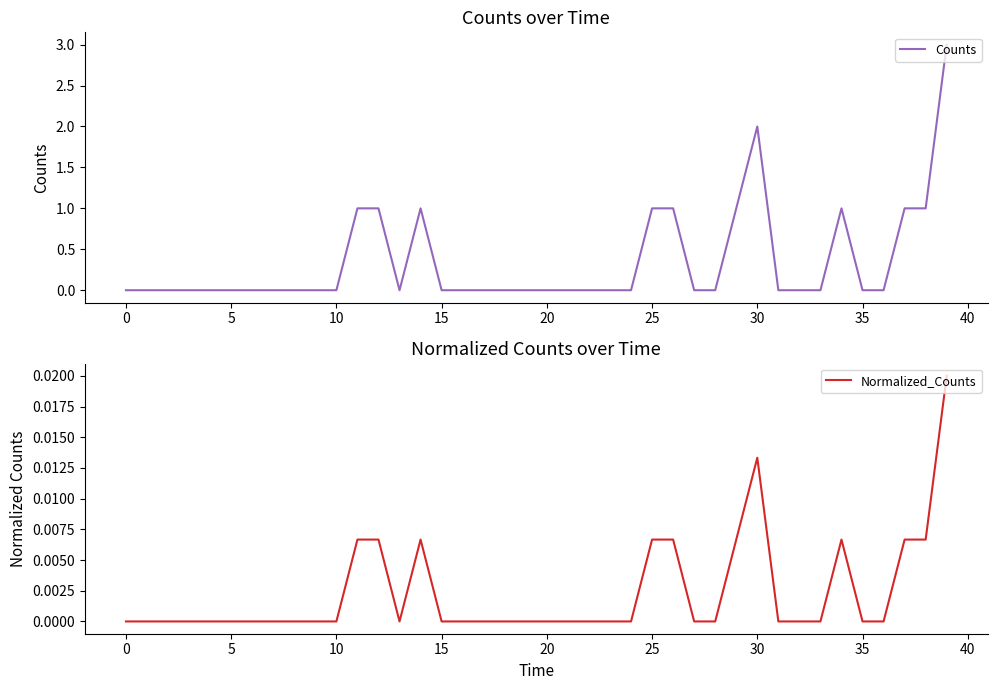

What are all the series names shown in the legend?

Counts, Normalized_Counts